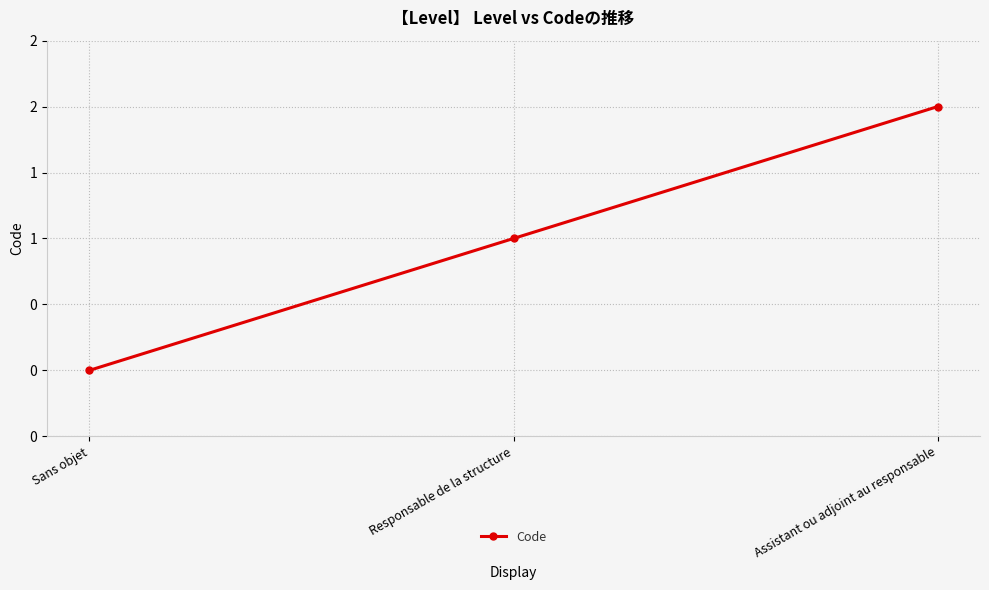

Rank the categories by value from highest to lowest.

Assistant ou adjoint au responsable, Responsable de la structure, Sans objet